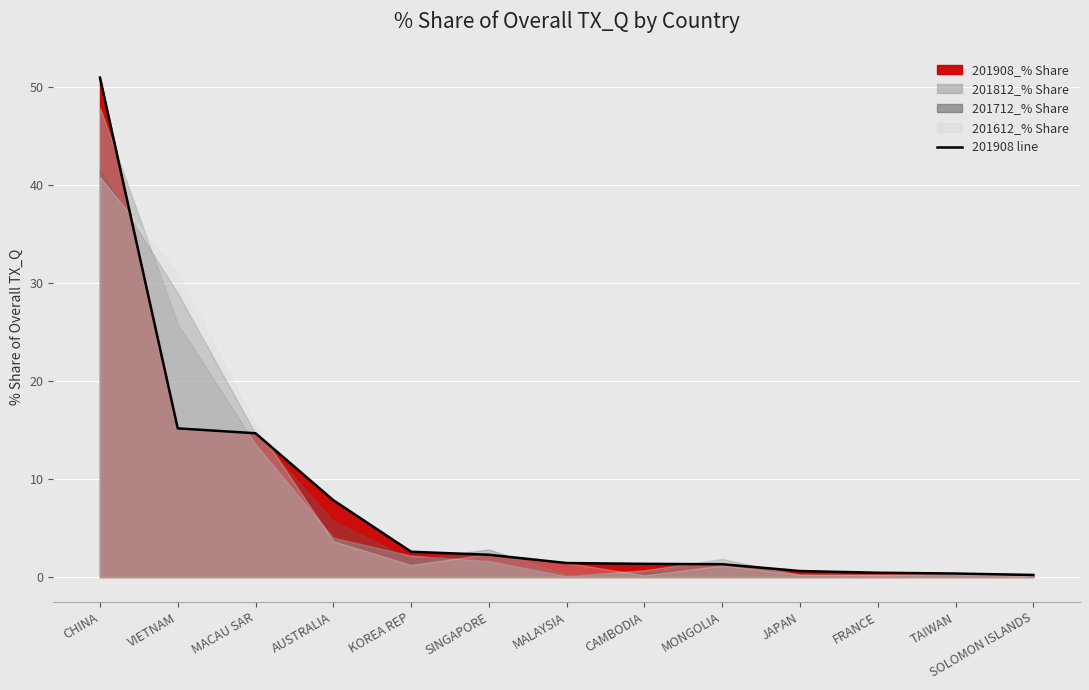

What is the maximum value shown in the chart?

51.0